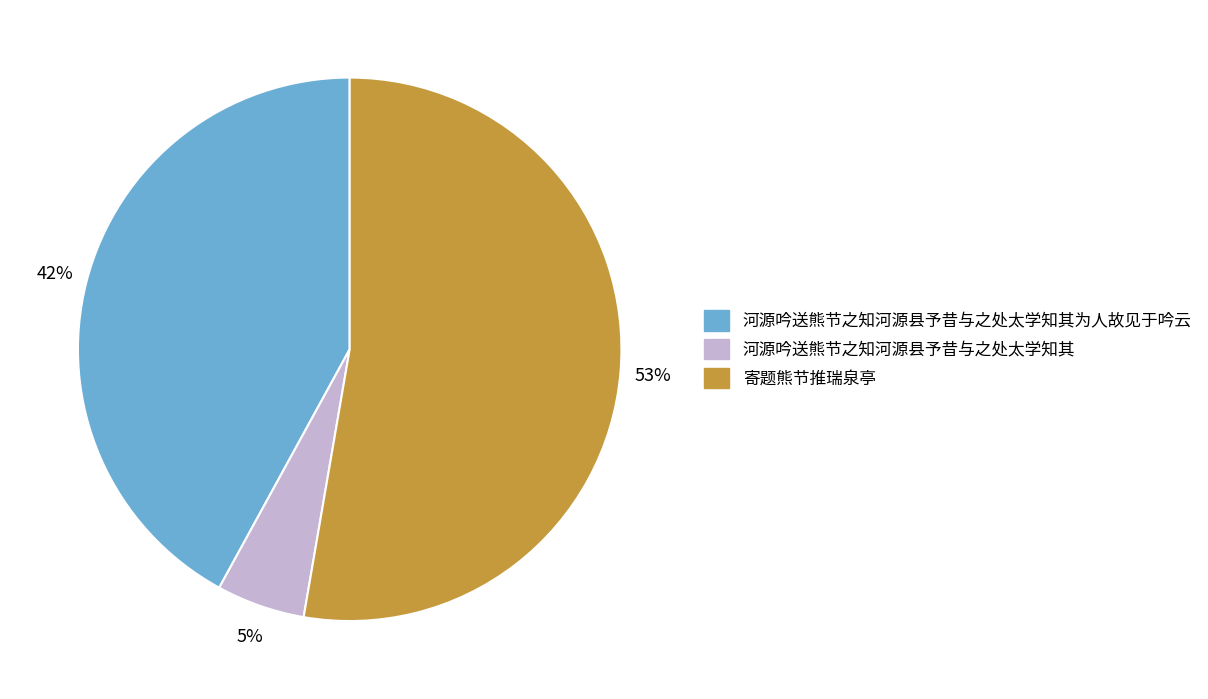

Which category has the biggest portion of the pie?

寄题熊节推瑞泉亭